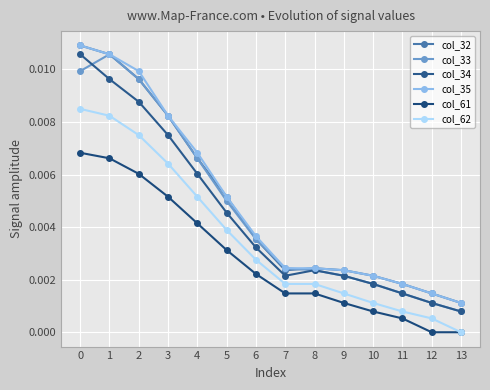

True or false: col_62 has more than 1 points higher than both neighbors.

False